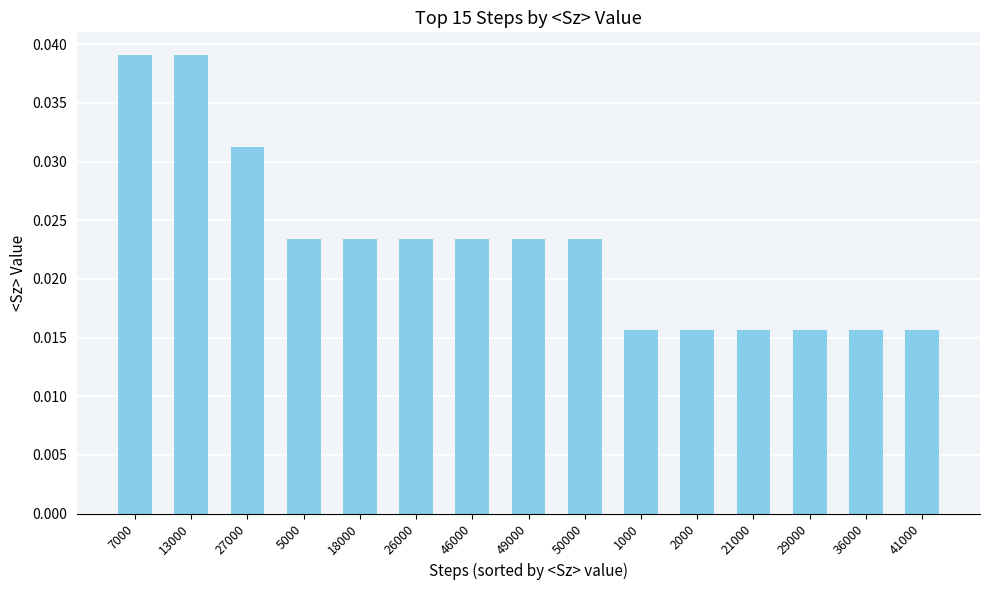

Between 7000 and 41000, which is larger?

7000